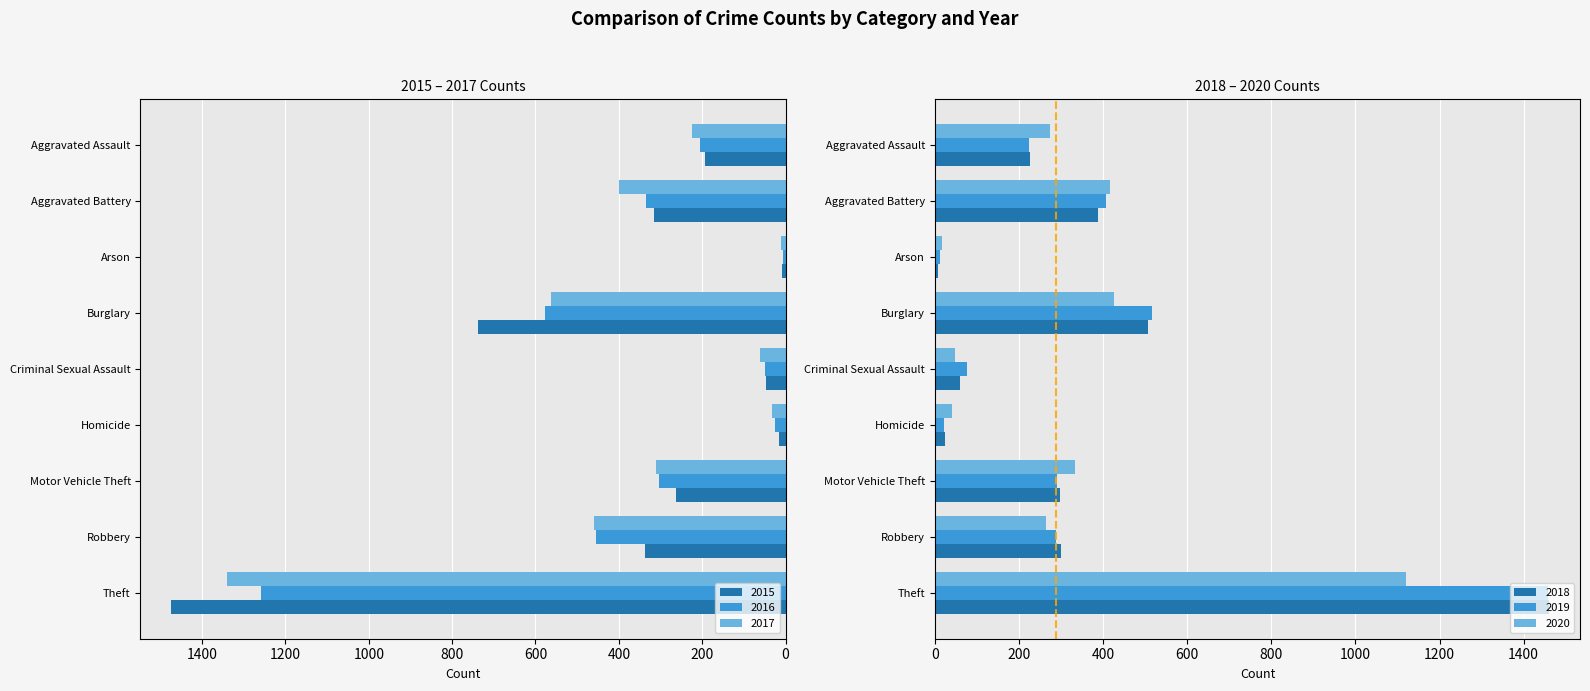

At which category is the sum across all series the highest?

Theft